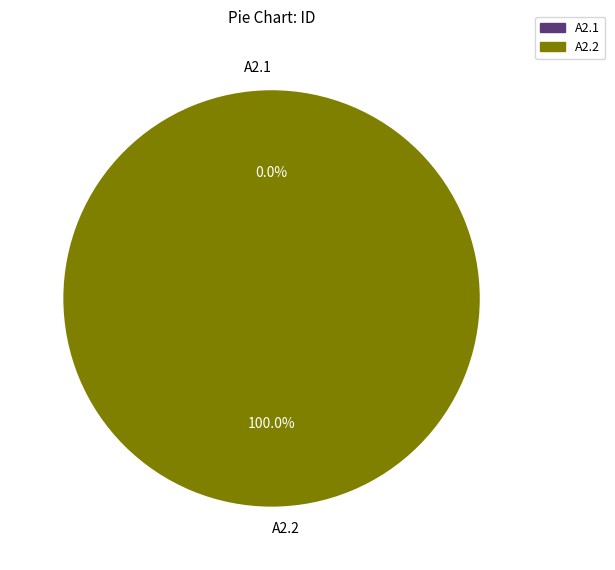

True or false: A2.1 accounts for 8% of the total.

False